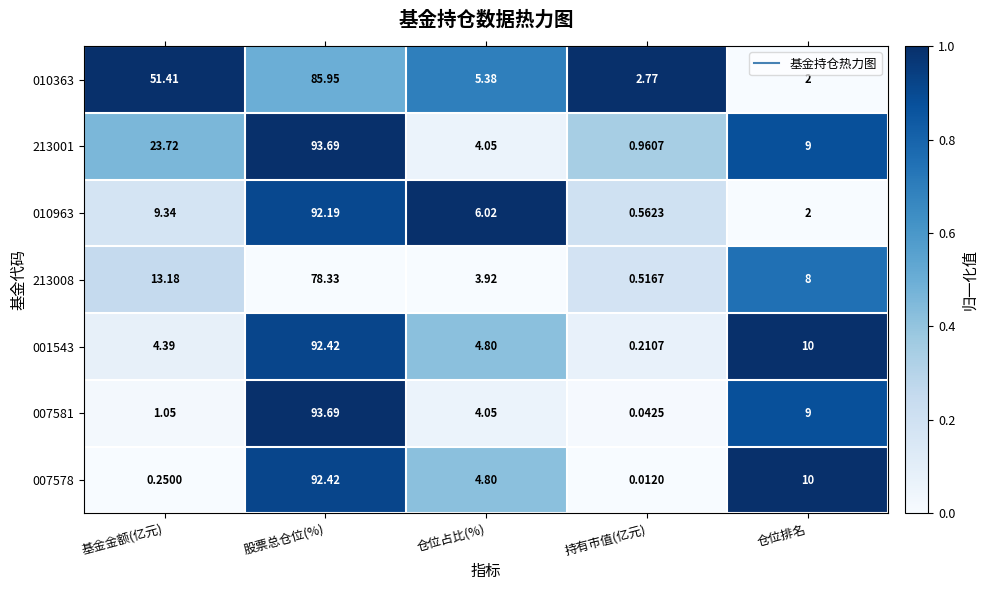

Where is 007578 nearest to the value 46?

仓位排名